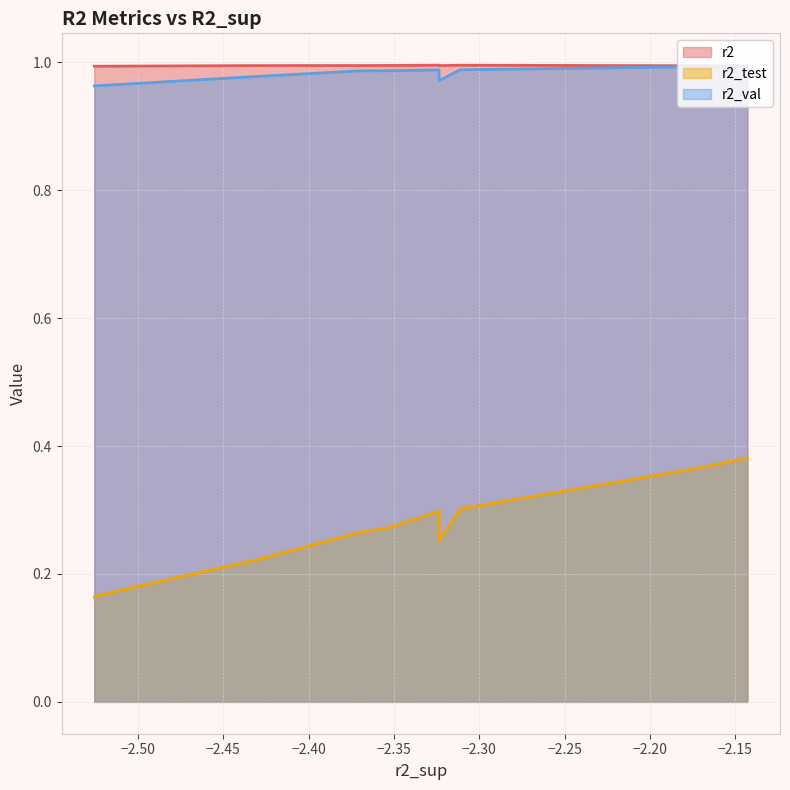

Which series has the largest range (max minus min)?

r2_test